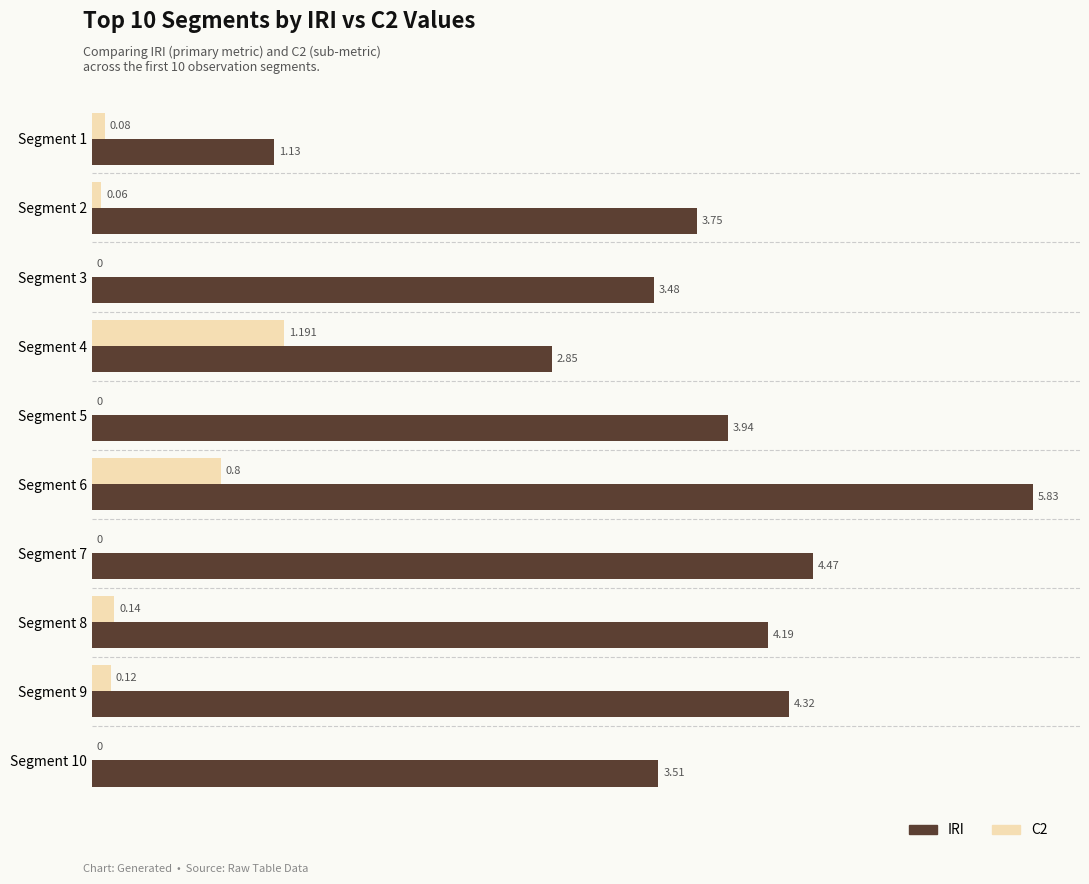

At which category is the sum across all series the highest?

Segment 6